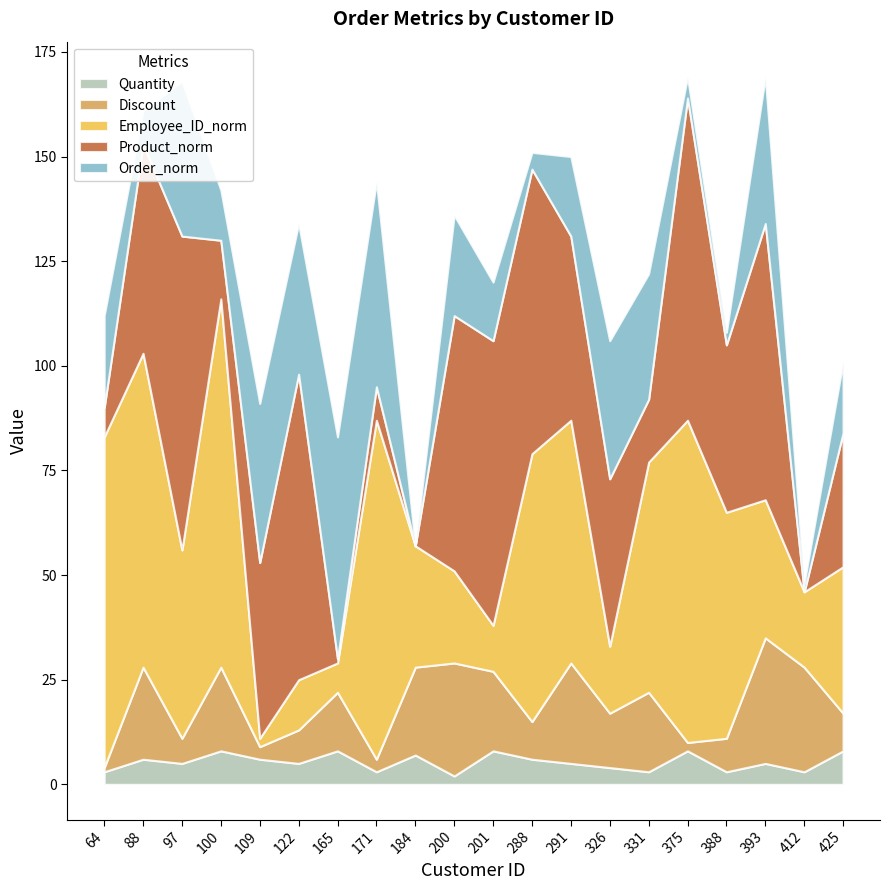

Reading right to left, list all the values displayed in this chart.

Quantity: 425=8	412=3	393=5	388=3	375=8	331=3	326=4	291=5	288=6	201=8	200=2	184=7	171=3	165=8	122=5	109=6	100=8	97=5	88=6	64=3
Discount: 425=9	412=25	393=30	388=8	375=2	331=19	326=13	291=24	288=9	201=19	200=27	184=21	171=3	165=14	122=8	109=3	100=20	97=6	88=22	64=1
Employee_ID_norm: 425=35	412=18	393=33	388=54	375=77	331=55	326=16	291=58	288=64	201=11	200=22	184=29	171=81	165=7	122=12	109=2	100=88	97=45	88=75	64=79
Product_norm: 425=32	412=0	393=66	388=40	375=77	331=15	326=40	291=44	288=68	201=68	200=61	184=0	171=8	165=1	122=73	109=42	100=14	97=75	88=50	64=7
Order_norm: 425=17	412=2	393=35	388=3	375=5	331=30	326=33	291=19	288=4	201=14	200=24	184=0	171=49	165=53	122=36	109=38	100=12	97=37	88=8	64=22